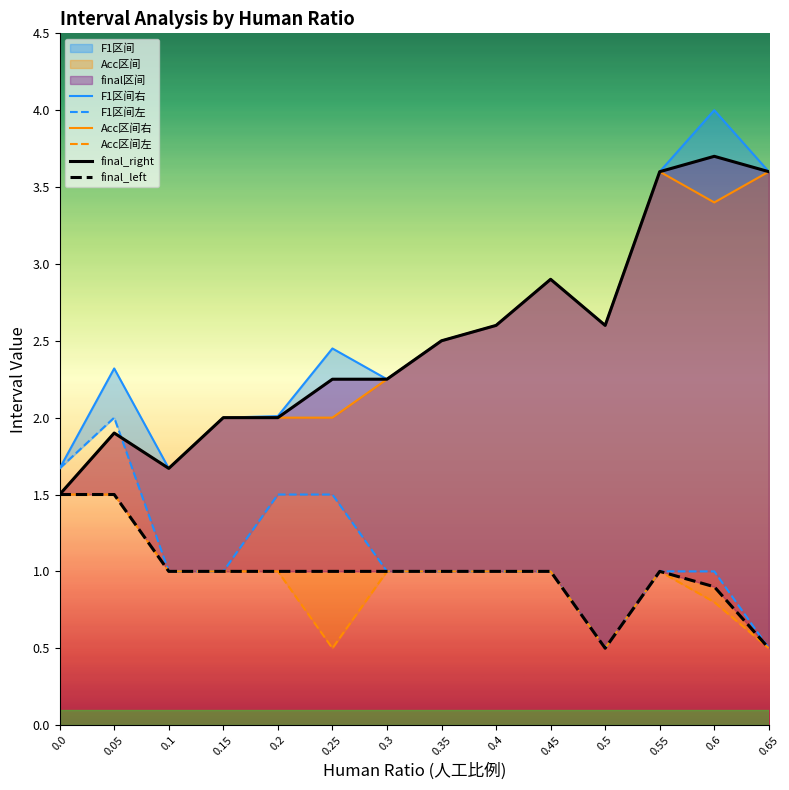

The Acc区间左 series shows 1.0 at 0.4. True or false?

True